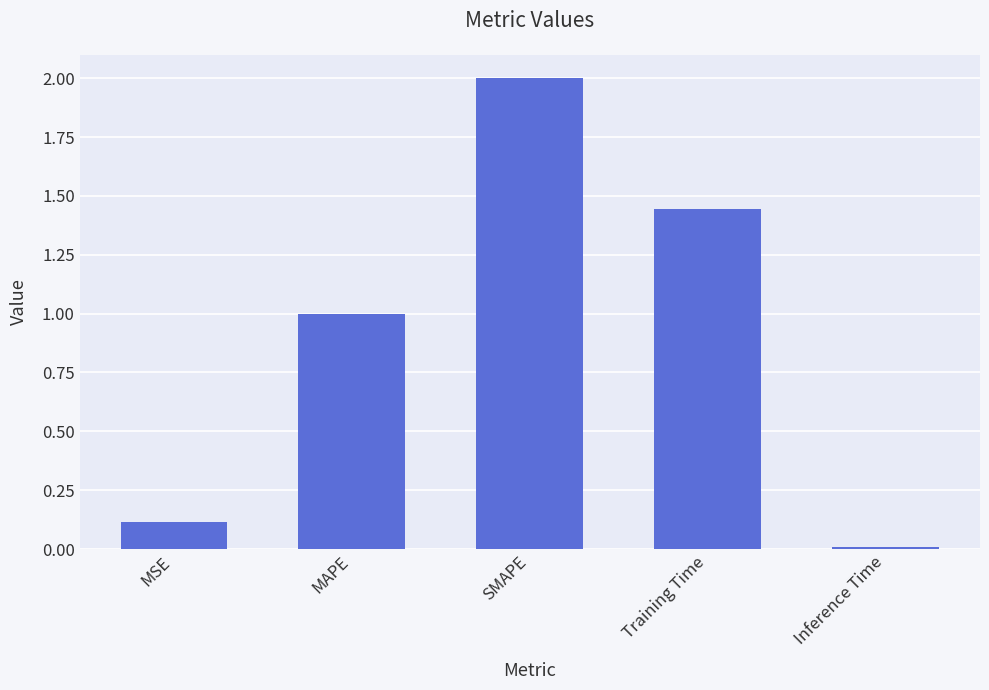

What is the sum of all values?

4.6